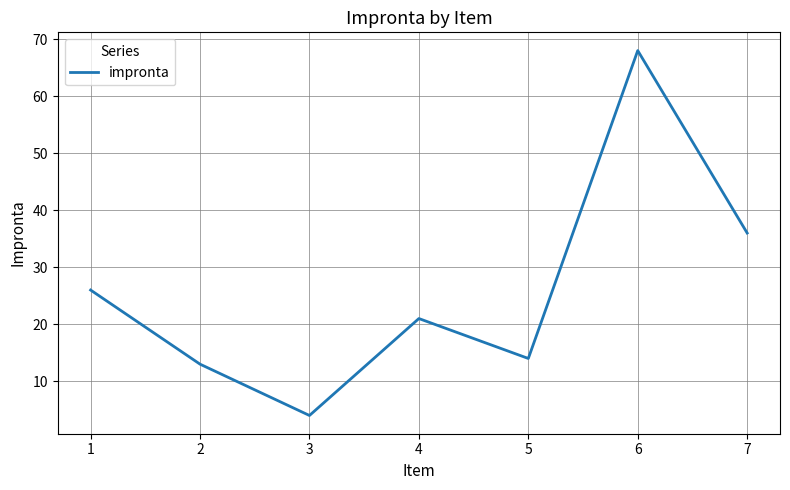

Reading left to right, what are all the values shown in this chart?

1=26	2=13	3=4	4=21	5=14	6=68	7=36